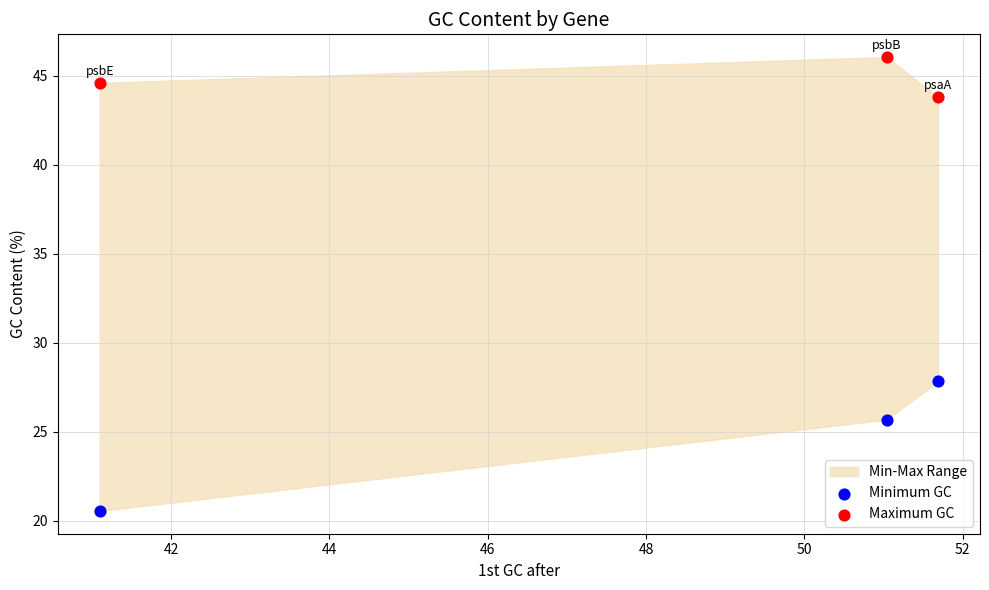

Which series reaches the maximum Y coordinate?

Maximum GC